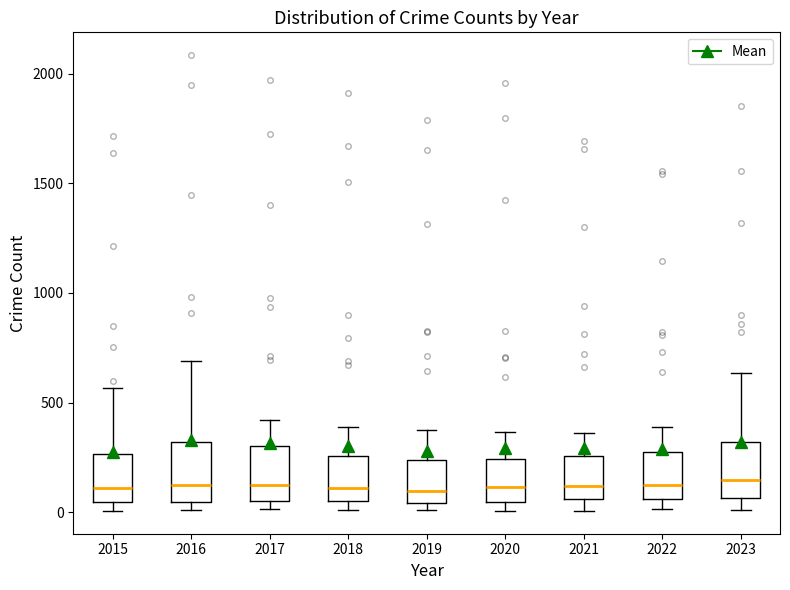

Where does the median line of the box at x = 2022 sit on the y-axis? The values are not printed on the chart, so give them approximately, as read against the axis.

100